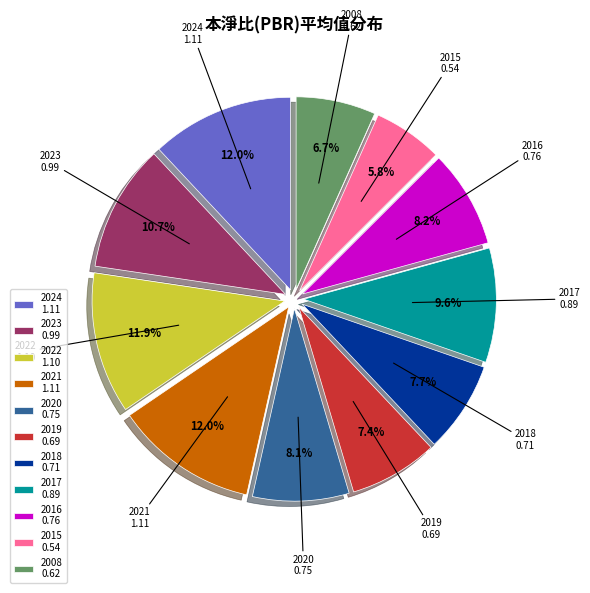

Does any single category account for the majority?

No